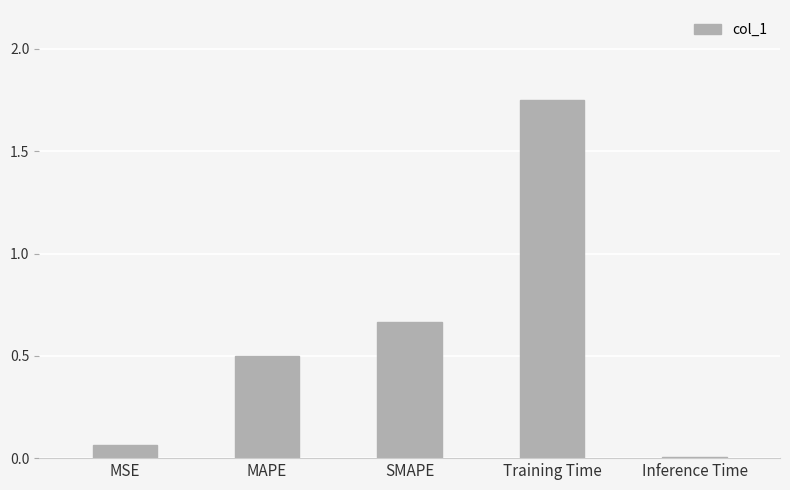

What is the sum of all values?

3.0